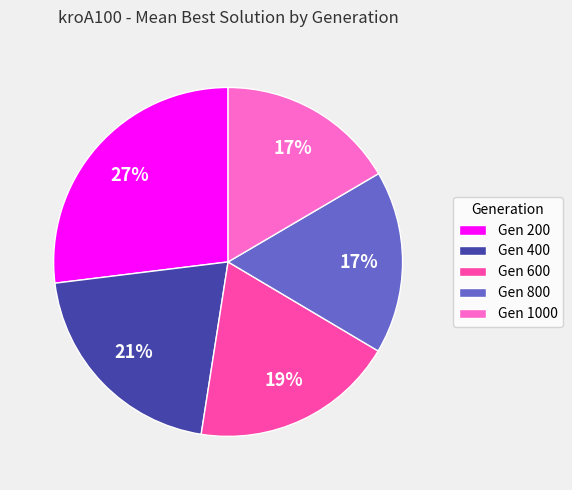

How many slices are in this pie chart?

5